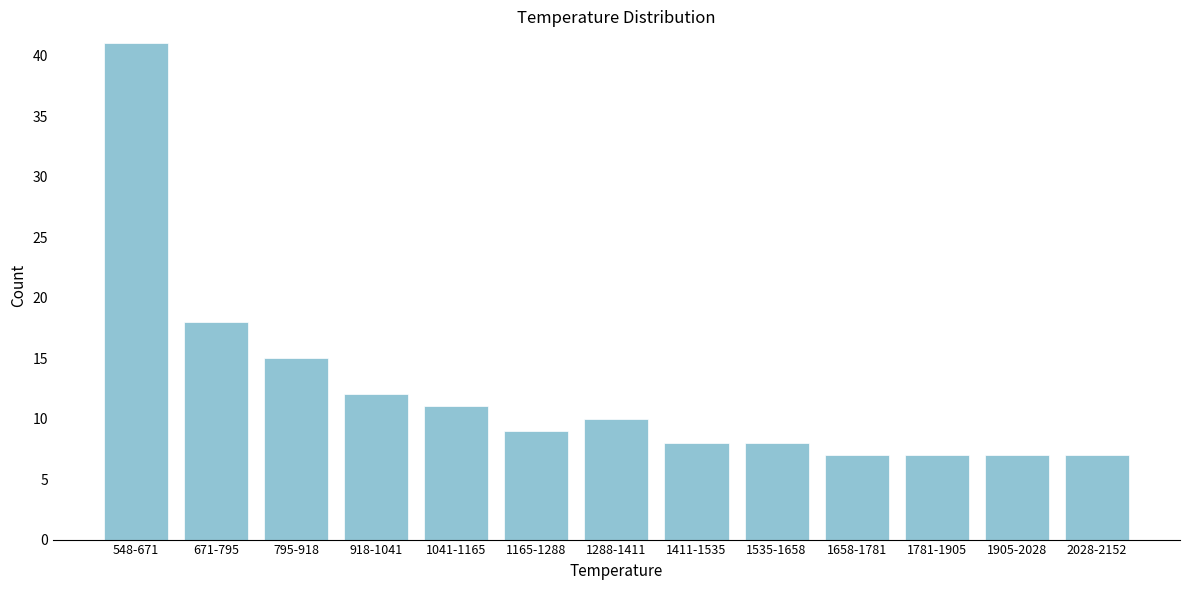

Reading right to left, extract all data points from this chart.

7	7	7	7	8	8	10	9	11	12	15	18	41